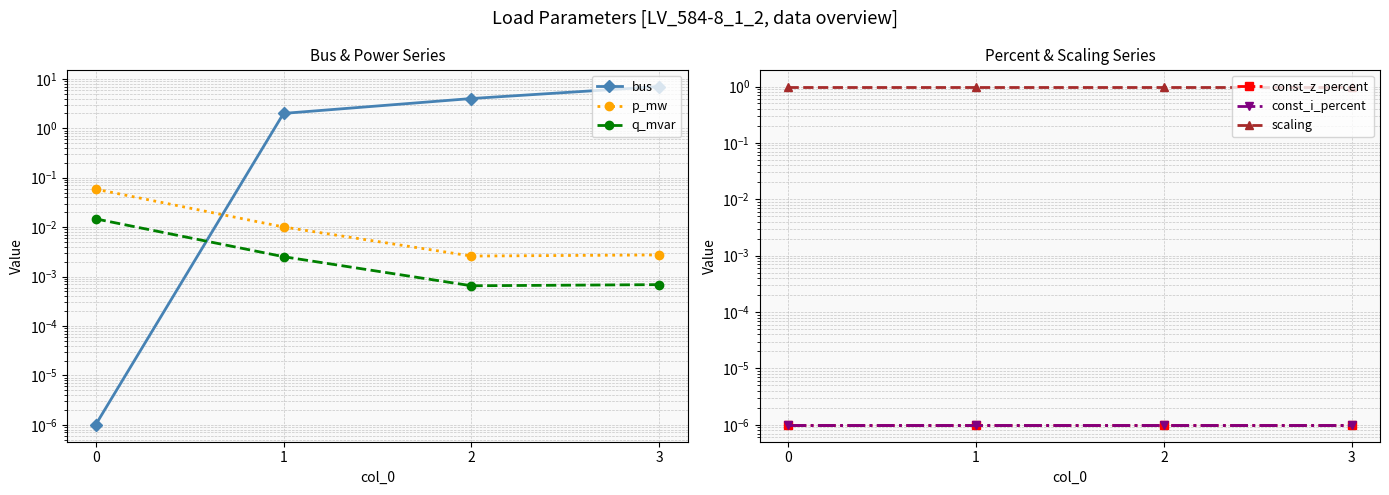

What is the value of the scaling point at the 4th from the left?

1.0